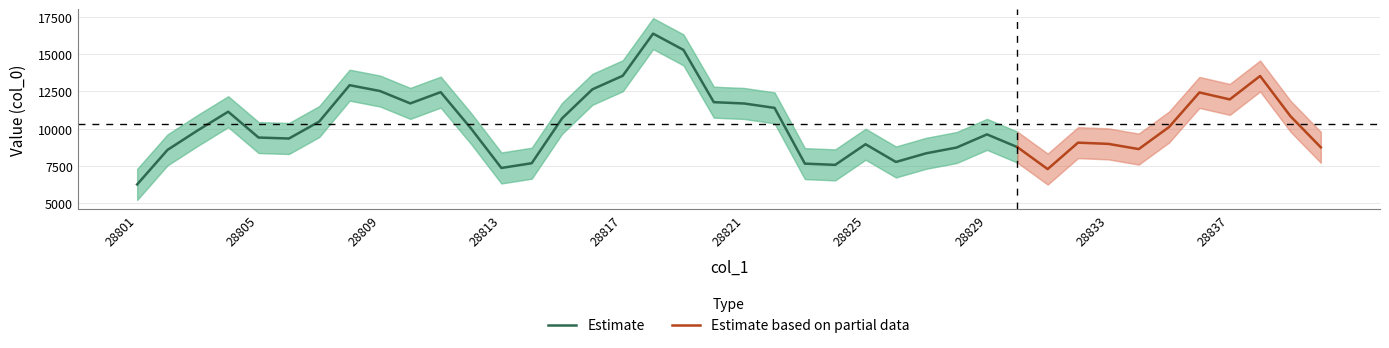

What is the lowest value of the Estimate series?

6262.6